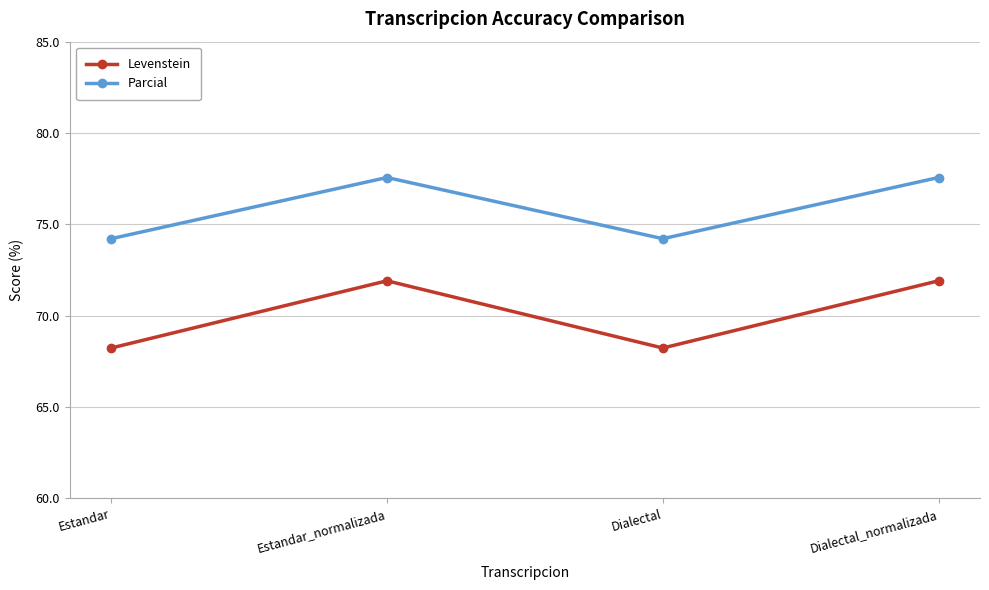

Reading right to left, transcribe all the data shown in this chart.

Levenstein: Dialectal_normalizada=71.9	Dialectal=68.2	Estandar_normalizada=71.9	Estandar=68.2
Parcial: Dialectal_normalizada=77.6	Dialectal=74.2	Estandar_normalizada=77.6	Estandar=74.2